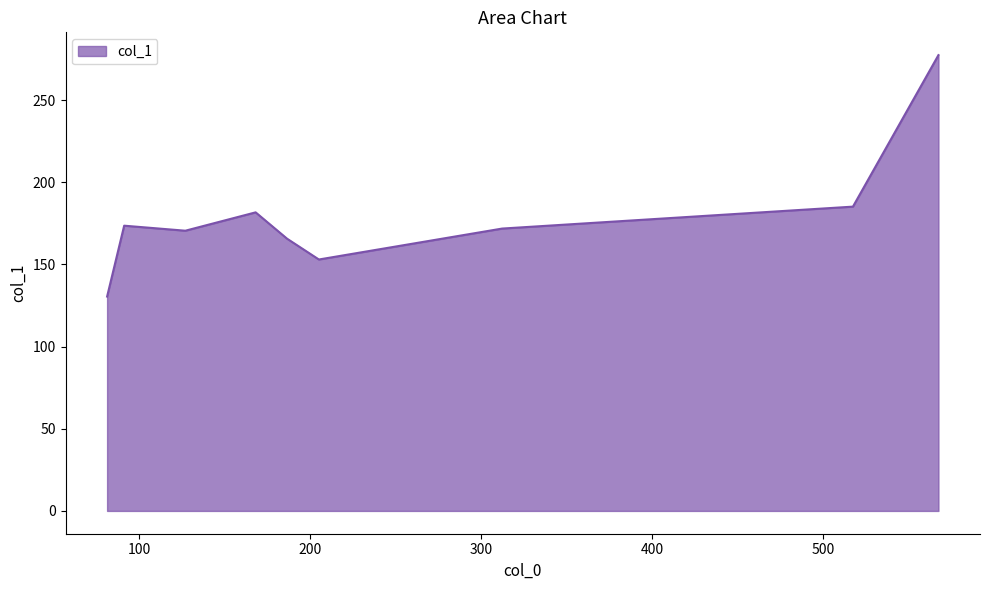

What is the smallest value displayed?

130.5